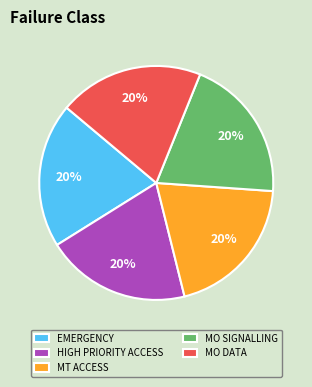

Combined, do HIGH PRIORITY ACCESS and MO DATA account for over 50%?

No